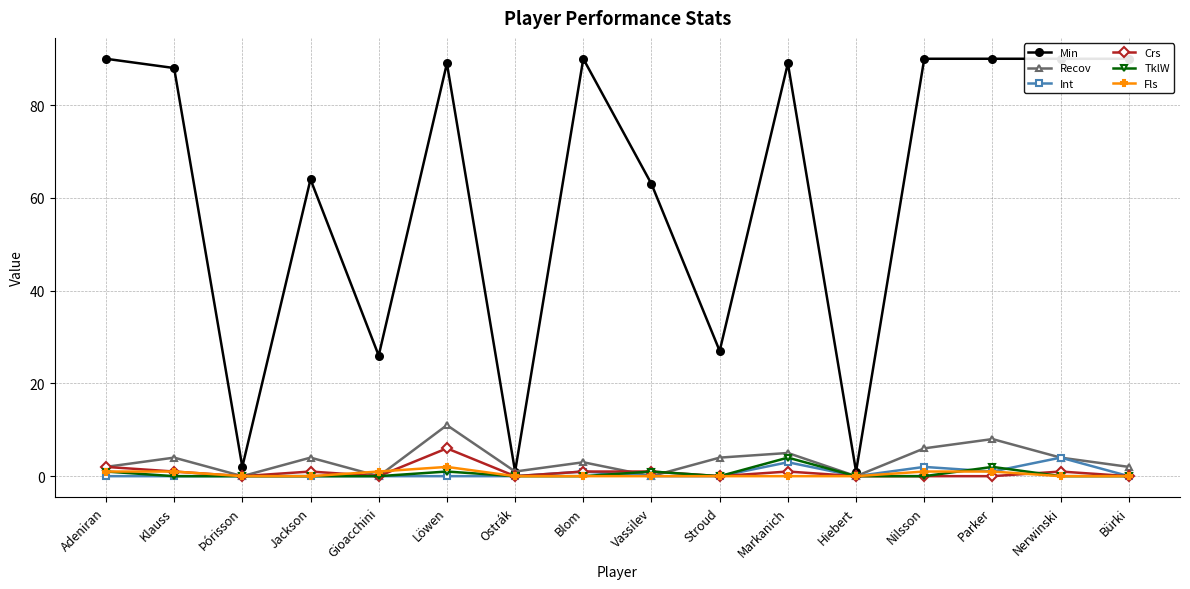

Which series has the largest range (max minus min)?

Min